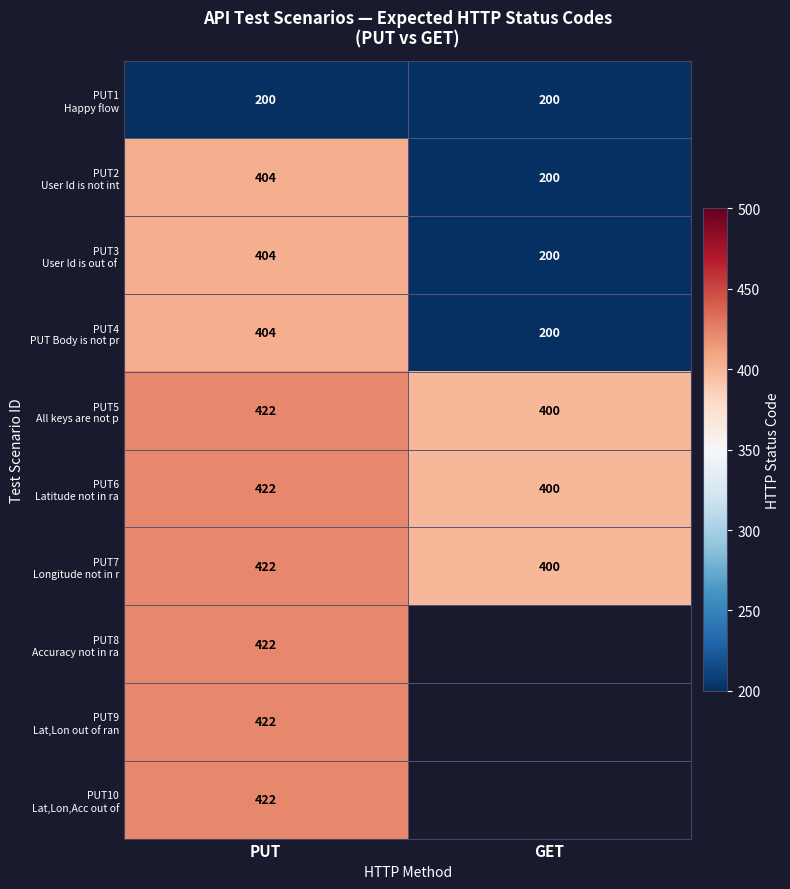

What is the total value across all series at PUT?

3944